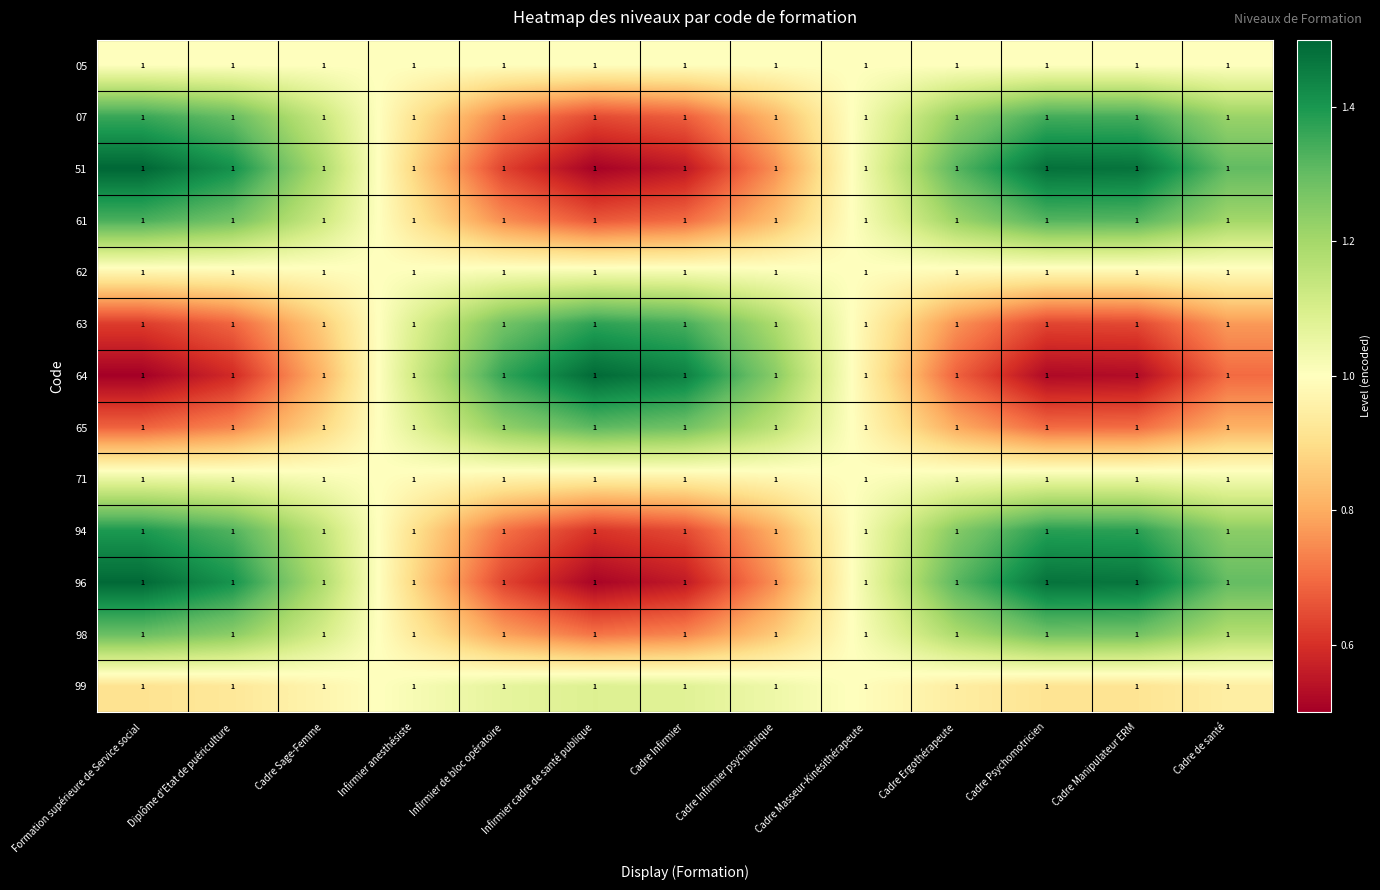

Reading left to right, transcribe all the data shown in this chart.

05: Formation supérieure de Service social=1.0	Diplôme d'Etat de puériculture=1.0	Cadre Sage-Femme=1.0	Infirmier anesthésiste=1.0	Infirmier de bloc opératoire=1.0	Infirmier cadre de santé publique=1.0	Cadre Infirmier=1.0	Cadre Infirmier psychiatrique=1.0	Cadre Masseur-Kinésithérapeute=1.0	Cadre Ergothérapeute=1.0	Cadre Psychomotricien=1.0	Cadre Manipulateur ERM=1.0	Cadre de santé=1.0
07: Formation supérieure de Service social=1.0	Diplôme d'Etat de puériculture=1.0	Cadre Sage-Femme=1.0	Infirmier anesthésiste=1.0	Infirmier de bloc opératoire=1.0	Infirmier cadre de santé publique=1.0	Cadre Infirmier=1.0	Cadre Infirmier psychiatrique=1.0	Cadre Masseur-Kinésithérapeute=1.0	Cadre Ergothérapeute=1.0	Cadre Psychomotricien=1.0	Cadre Manipulateur ERM=1.0	Cadre de santé=1.0
51: Formation supérieure de Service social=1.0	Diplôme d'Etat de puériculture=1.0	Cadre Sage-Femme=1.0	Infirmier anesthésiste=1.0	Infirmier de bloc opératoire=1.0	Infirmier cadre de santé publique=1.0	Cadre Infirmier=1.0	Cadre Infirmier psychiatrique=1.0	Cadre Masseur-Kinésithérapeute=1.0	Cadre Ergothérapeute=1.0	Cadre Psychomotricien=1.0	Cadre Manipulateur ERM=1.0	Cadre de santé=1.0
61: Formation supérieure de Service social=1.0	Diplôme d'Etat de puériculture=1.0	Cadre Sage-Femme=1.0	Infirmier anesthésiste=1.0	Infirmier de bloc opératoire=1.0	Infirmier cadre de santé publique=1.0	Cadre Infirmier=1.0	Cadre Infirmier psychiatrique=1.0	Cadre Masseur-Kinésithérapeute=1.0	Cadre Ergothérapeute=1.0	Cadre Psychomotricien=1.0	Cadre Manipulateur ERM=1.0	Cadre de santé=1.0
62: Formation supérieure de Service social=1.0	Diplôme d'Etat de puériculture=1.0	Cadre Sage-Femme=1.0	Infirmier anesthésiste=1.0	Infirmier de bloc opératoire=1.0	Infirmier cadre de santé publique=1.0	Cadre Infirmier=1.0	Cadre Infirmier psychiatrique=1.0	Cadre Masseur-Kinésithérapeute=1.0	Cadre Ergothérapeute=1.0	Cadre Psychomotricien=1.0	Cadre Manipulateur ERM=1.0	Cadre de santé=1.0
63: Formation supérieure de Service social=1.0	Diplôme d'Etat de puériculture=1.0	Cadre Sage-Femme=1.0	Infirmier anesthésiste=1.0	Infirmier de bloc opératoire=1.0	Infirmier cadre de santé publique=1.0	Cadre Infirmier=1.0	Cadre Infirmier psychiatrique=1.0	Cadre Masseur-Kinésithérapeute=1.0	Cadre Ergothérapeute=1.0	Cadre Psychomotricien=1.0	Cadre Manipulateur ERM=1.0	Cadre de santé=1.0
64: Formation supérieure de Service social=1.0	Diplôme d'Etat de puériculture=1.0	Cadre Sage-Femme=1.0	Infirmier anesthésiste=1.0	Infirmier de bloc opératoire=1.0	Infirmier cadre de santé publique=1.0	Cadre Infirmier=1.0	Cadre Infirmier psychiatrique=1.0	Cadre Masseur-Kinésithérapeute=1.0	Cadre Ergothérapeute=1.0	Cadre Psychomotricien=1.0	Cadre Manipulateur ERM=1.0	Cadre de santé=1.0
65: Formation supérieure de Service social=1.0	Diplôme d'Etat de puériculture=1.0	Cadre Sage-Femme=1.0	Infirmier anesthésiste=1.0	Infirmier de bloc opératoire=1.0	Infirmier cadre de santé publique=1.0	Cadre Infirmier=1.0	Cadre Infirmier psychiatrique=1.0	Cadre Masseur-Kinésithérapeute=1.0	Cadre Ergothérapeute=1.0	Cadre Psychomotricien=1.0	Cadre Manipulateur ERM=1.0	Cadre de santé=1.0
71: Formation supérieure de Service social=1.0	Diplôme d'Etat de puériculture=1.0	Cadre Sage-Femme=1.0	Infirmier anesthésiste=1.0	Infirmier de bloc opératoire=1.0	Infirmier cadre de santé publique=1.0	Cadre Infirmier=1.0	Cadre Infirmier psychiatrique=1.0	Cadre Masseur-Kinésithérapeute=1.0	Cadre Ergothérapeute=1.0	Cadre Psychomotricien=1.0	Cadre Manipulateur ERM=1.0	Cadre de santé=1.0
94: Formation supérieure de Service social=1.0	Diplôme d'Etat de puériculture=1.0	Cadre Sage-Femme=1.0	Infirmier anesthésiste=1.0	Infirmier de bloc opératoire=1.0	Infirmier cadre de santé publique=1.0	Cadre Infirmier=1.0	Cadre Infirmier psychiatrique=1.0	Cadre Masseur-Kinésithérapeute=1.0	Cadre Ergothérapeute=1.0	Cadre Psychomotricien=1.0	Cadre Manipulateur ERM=1.0	Cadre de santé=1.0
96: Formation supérieure de Service social=1.0	Diplôme d'Etat de puériculture=1.0	Cadre Sage-Femme=1.0	Infirmier anesthésiste=1.0	Infirmier de bloc opératoire=1.0	Infirmier cadre de santé publique=1.0	Cadre Infirmier=1.0	Cadre Infirmier psychiatrique=1.0	Cadre Masseur-Kinésithérapeute=1.0	Cadre Ergothérapeute=1.0	Cadre Psychomotricien=1.0	Cadre Manipulateur ERM=1.0	Cadre de santé=1.0
98: Formation supérieure de Service social=1.0	Diplôme d'Etat de puériculture=1.0	Cadre Sage-Femme=1.0	Infirmier anesthésiste=1.0	Infirmier de bloc opératoire=1.0	Infirmier cadre de santé publique=1.0	Cadre Infirmier=1.0	Cadre Infirmier psychiatrique=1.0	Cadre Masseur-Kinésithérapeute=1.0	Cadre Ergothérapeute=1.0	Cadre Psychomotricien=1.0	Cadre Manipulateur ERM=1.0	Cadre de santé=1.0
99: Formation supérieure de Service social=1.0	Diplôme d'Etat de puériculture=1.0	Cadre Sage-Femme=1.0	Infirmier anesthésiste=1.0	Infirmier de bloc opératoire=1.0	Infirmier cadre de santé publique=1.0	Cadre Infirmier=1.0	Cadre Infirmier psychiatrique=1.0	Cadre Masseur-Kinésithérapeute=1.0	Cadre Ergothérapeute=1.0	Cadre Psychomotricien=1.0	Cadre Manipulateur ERM=1.0	Cadre de santé=1.0